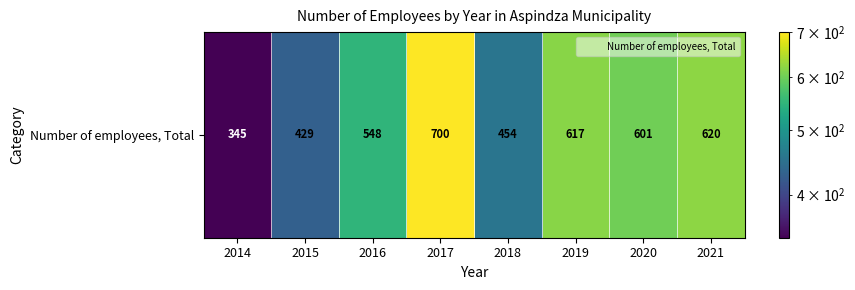

The chart shows a value of 73 at 2014. True or false?

False